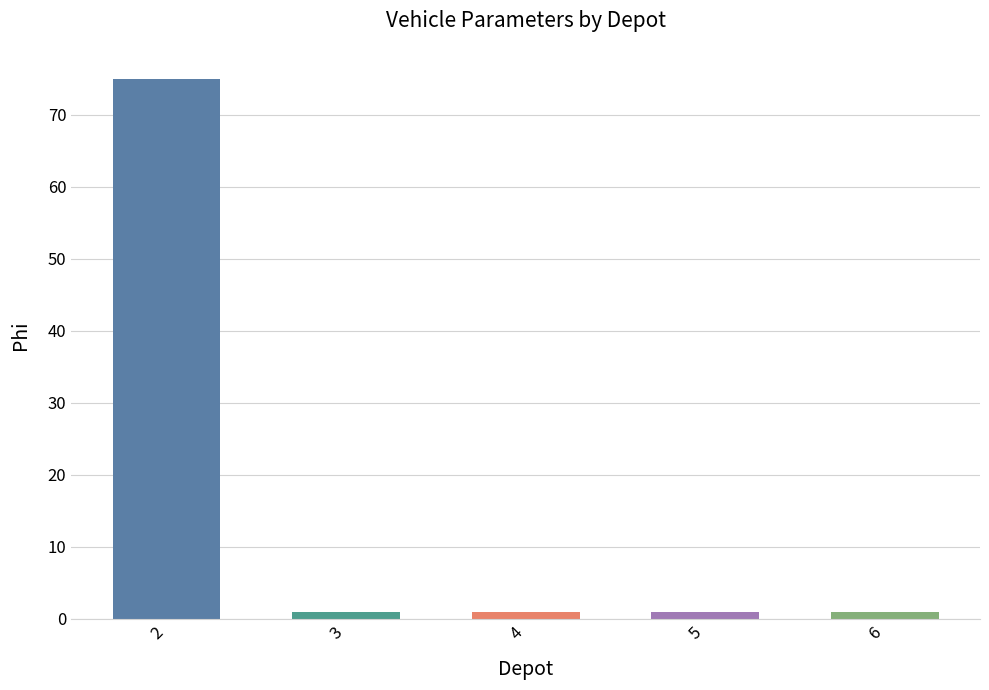

Is it true that the value at 6 is 1?

True